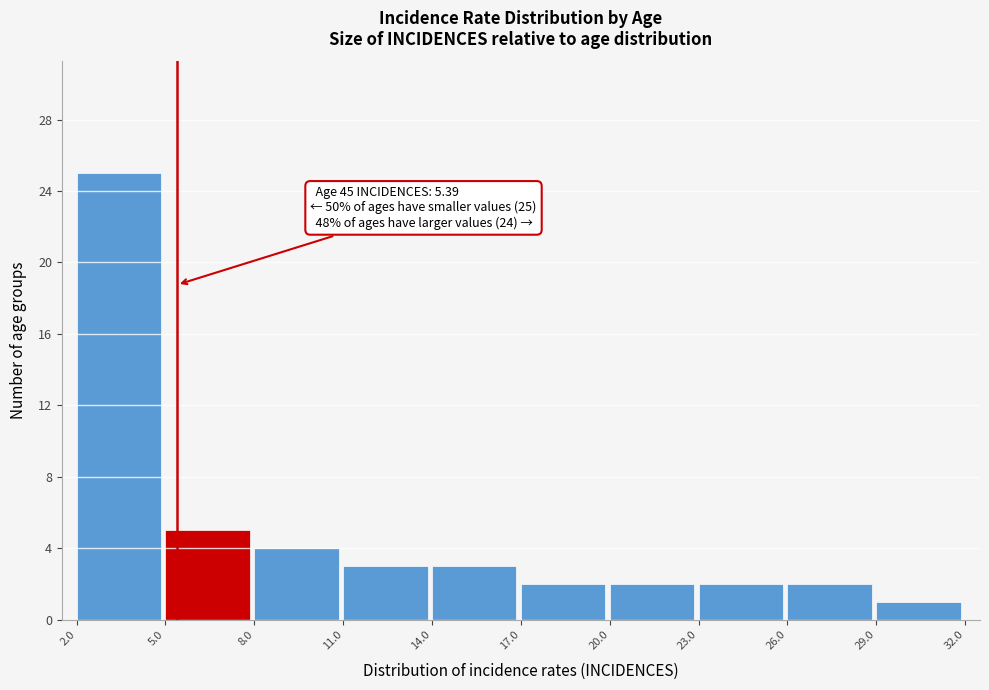

Which range on the x-axis has the tallest bar?

2.0 to 5.0